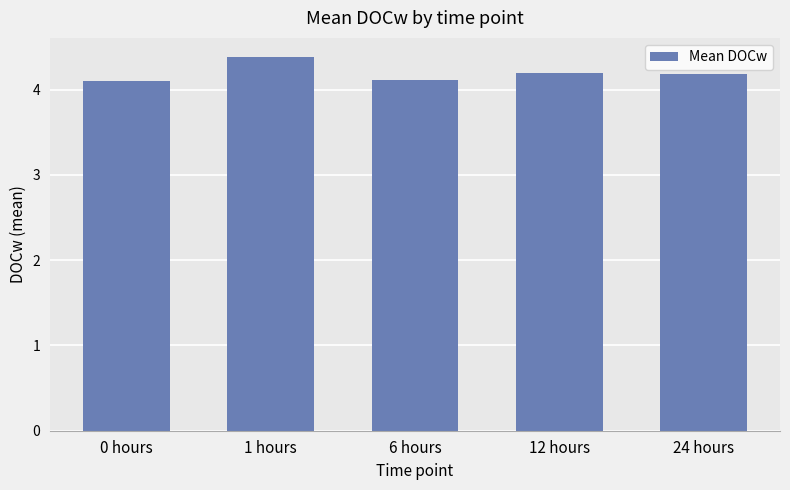

Approximately how many times larger is the value at 0 hours compared to 24 hours?

1.0